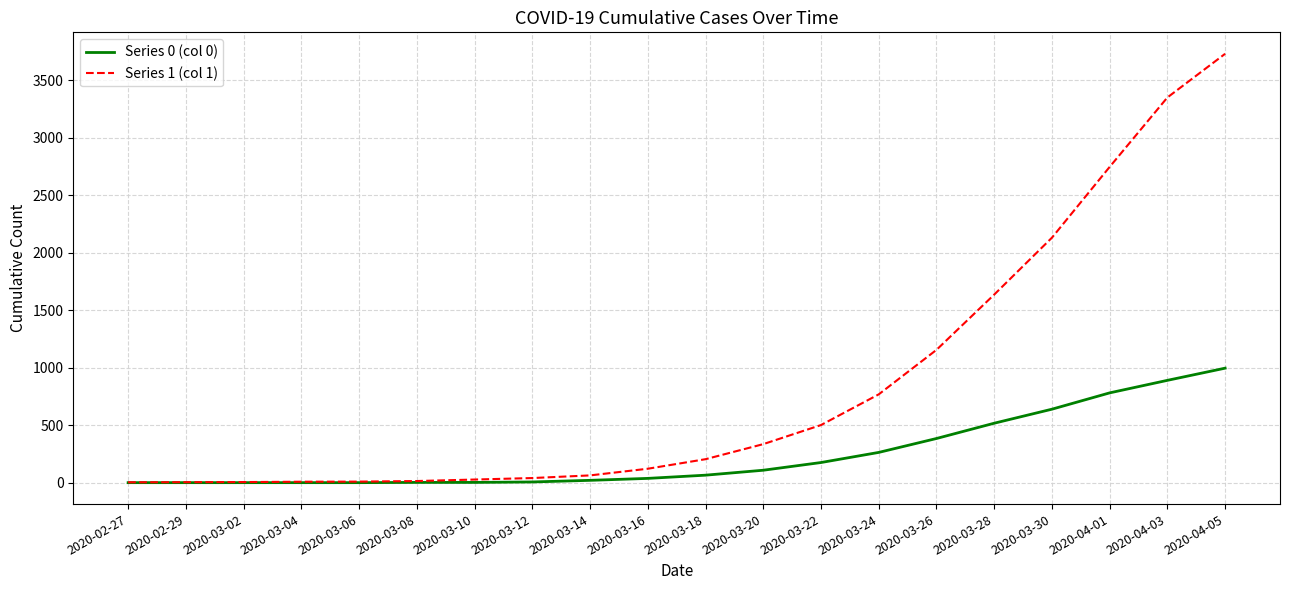

What is the average value of the Series 0 (col 0) series?

244